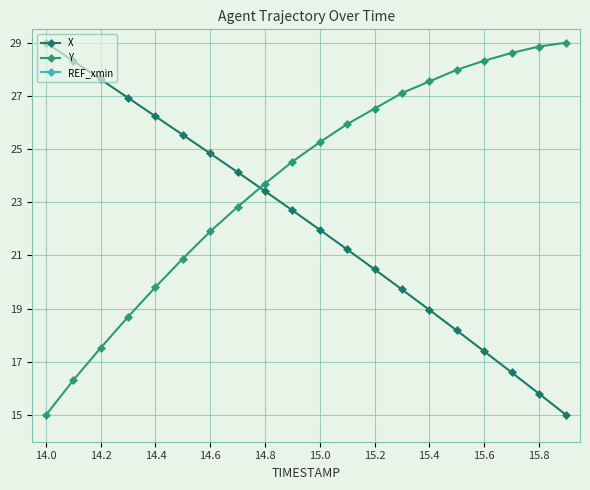

How many categories are shown in the chart?

20